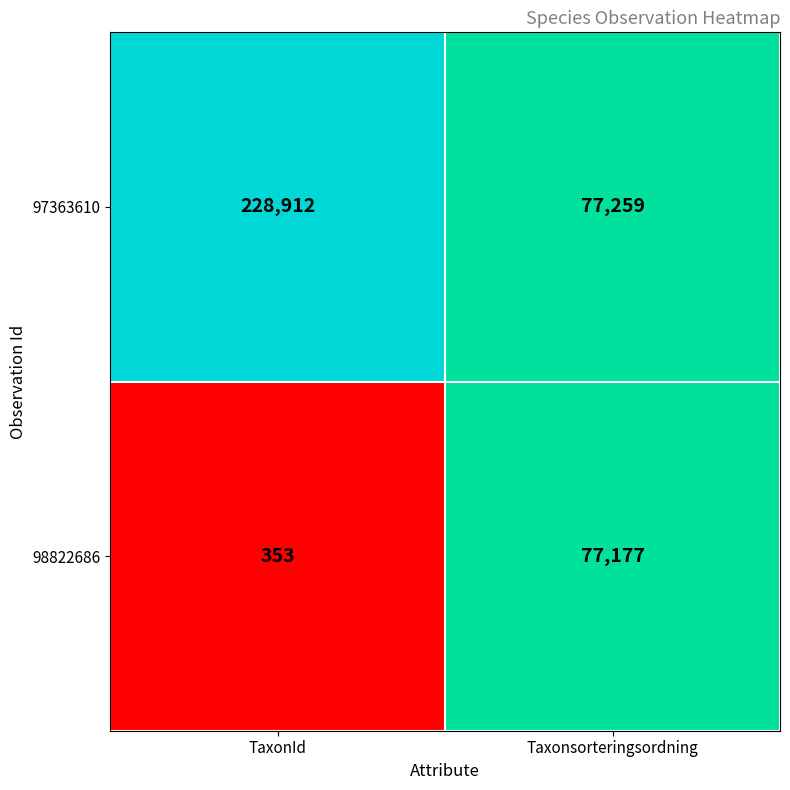

The value of 97363610 at TaxonId is 132511. True or false?

False